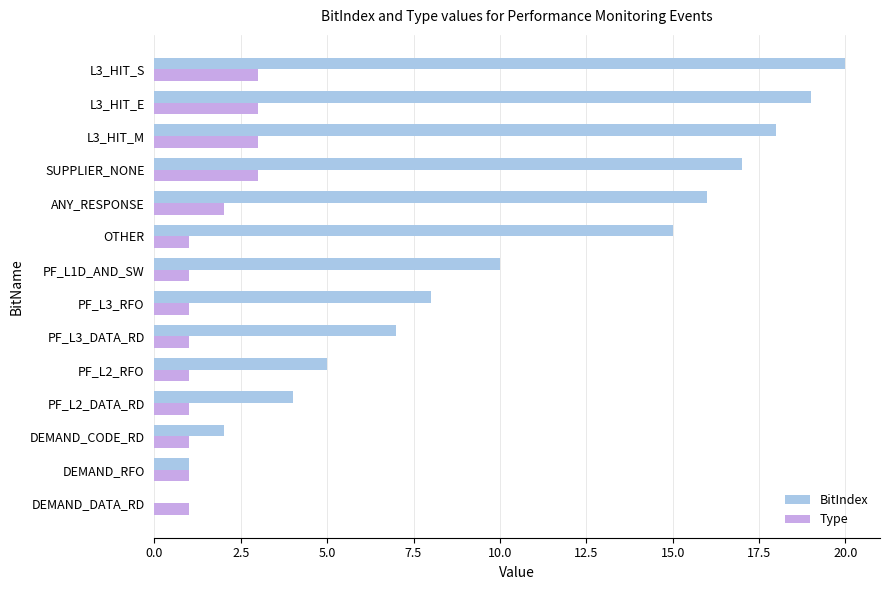

True or false: Type has a value of 1 at DEMAND_CODE_RD.

True